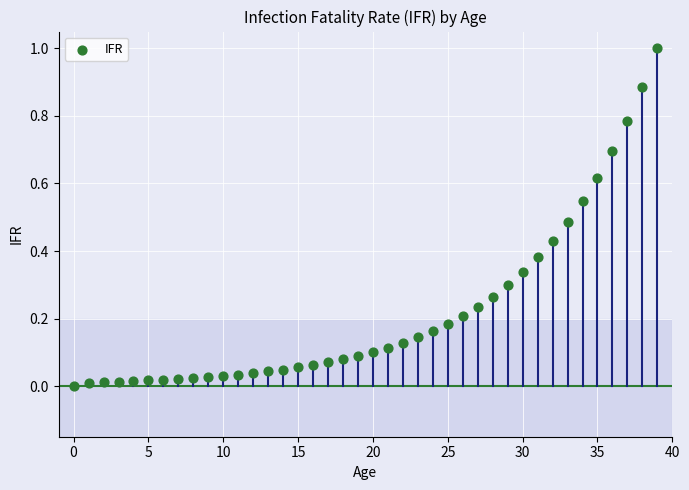

What is the range of Y values (max minus min)?

1.0